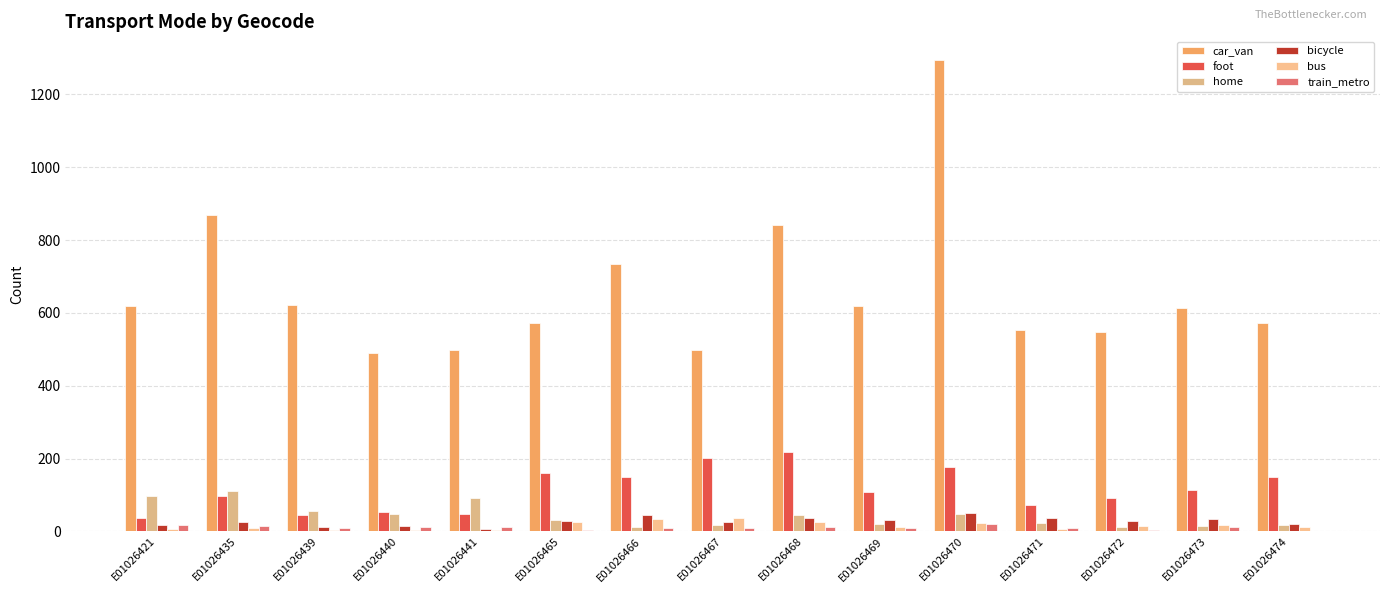

Are the bars grouped side by side (vs. stacked)?

Yes